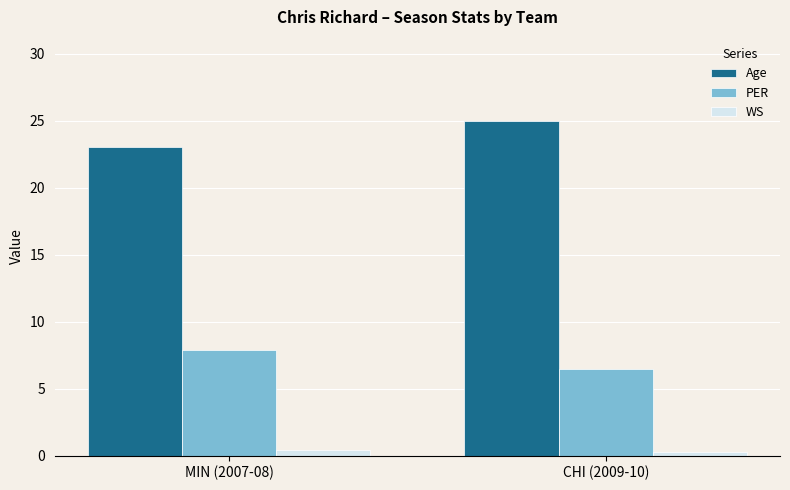

The value of PER at MIN (2007-08) is 7.9. True or false?

True